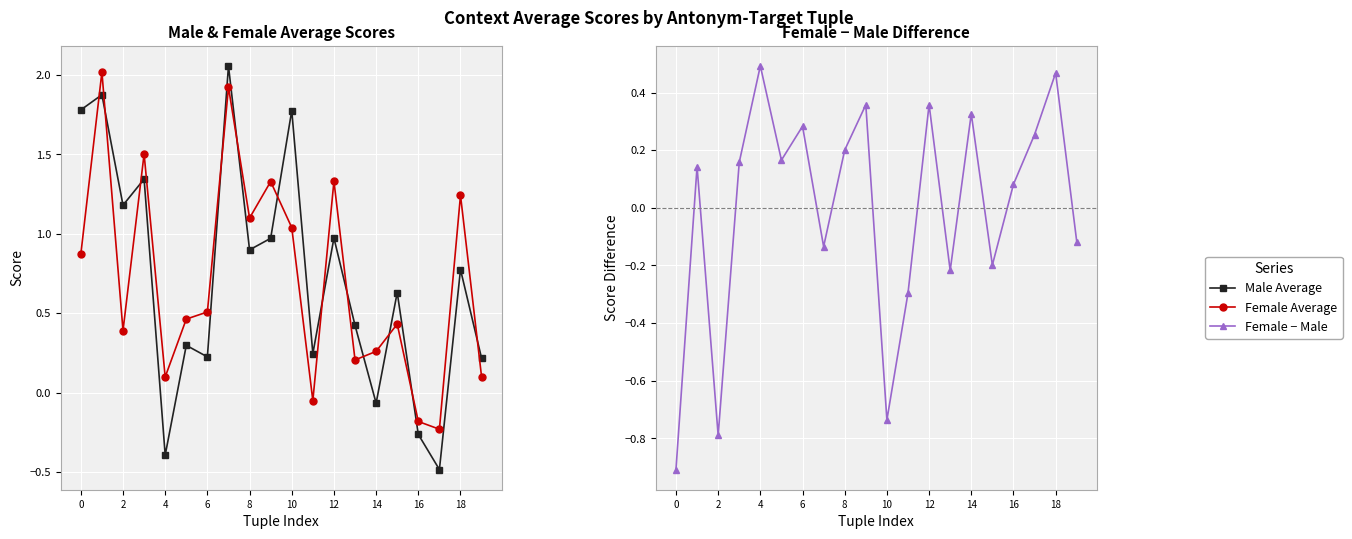

Is this an area chart (filled region under the line)?

No